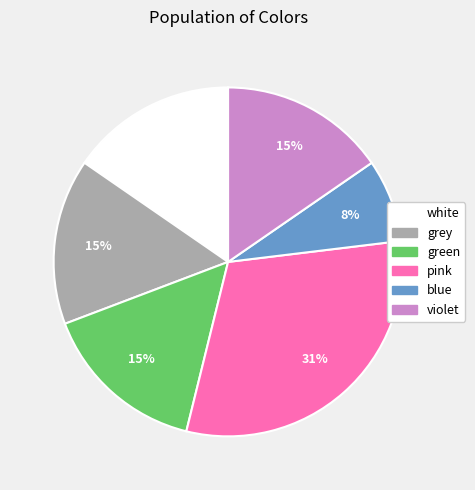

The pink slice represents 31% of the pie. True or false?

True